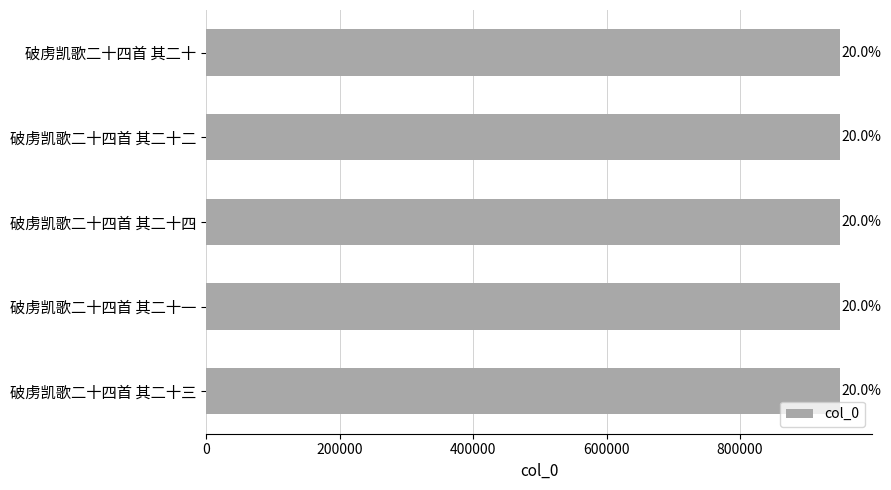

How many bars are there in total?

5